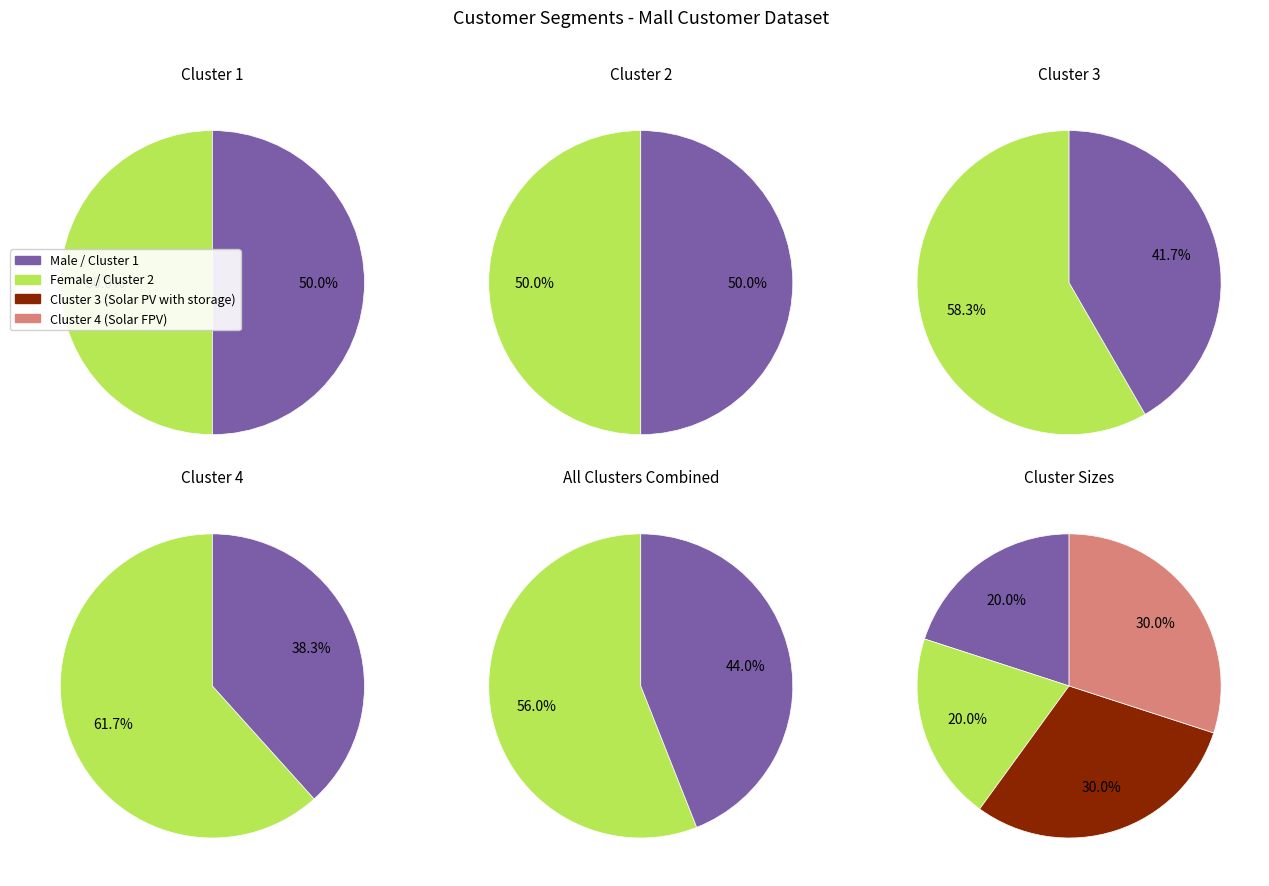

What is the largest slice in the pie chart?

3